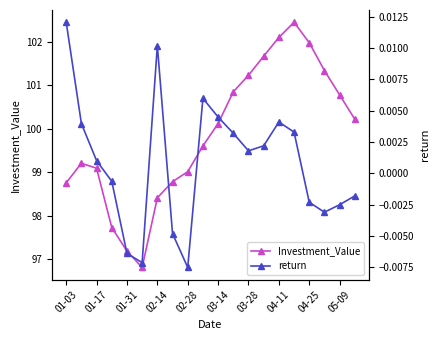

True or false: return and Investment_Value intersect in this chart.

False